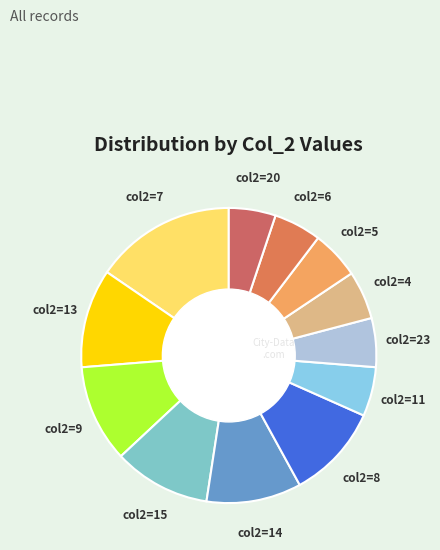

What is the ratio of the value at col2=8 to the value at col2=5?

2.0